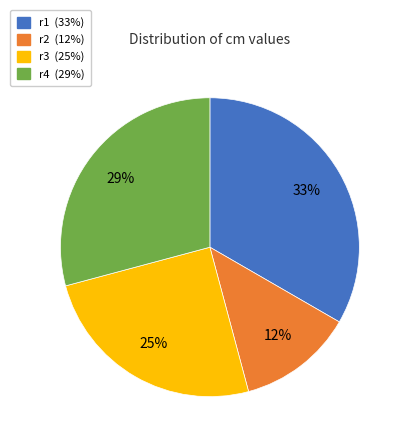

Which slice is the largest?

r1